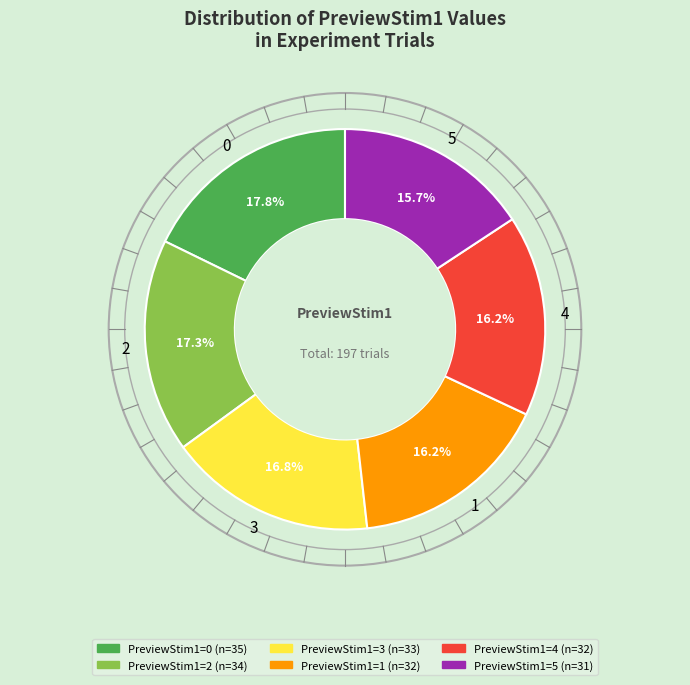

To the nearest percent, what is the average slice percentage?

17%